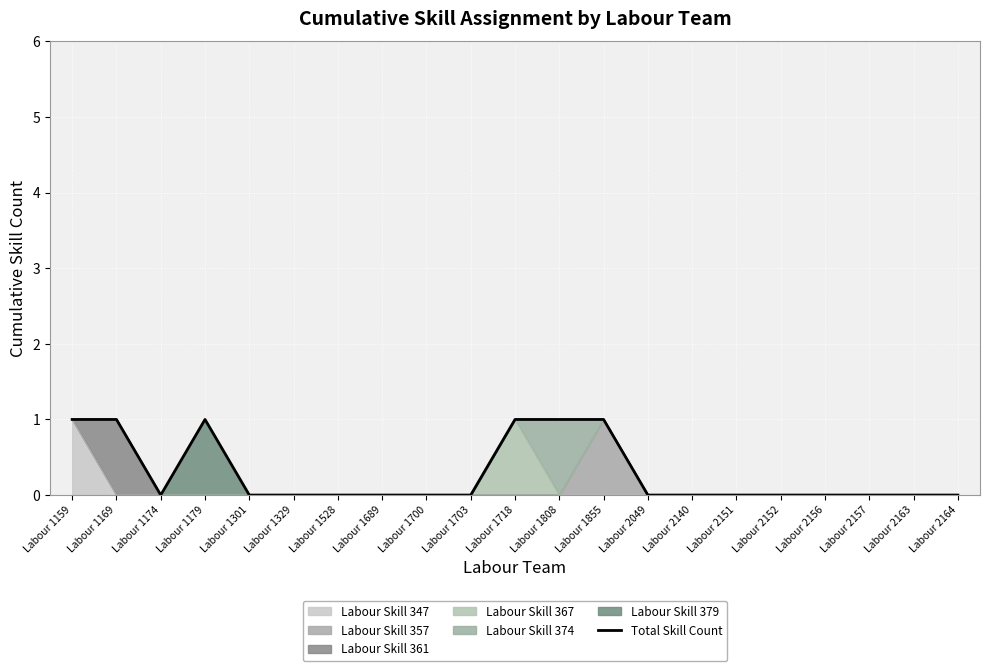

Rank the categories by value from lowest to highest.

Labour 1174, Labour 1301, Labour 1329, Labour 1528, Labour 1689, Labour 1700, Labour 1703, Labour 2049, Labour 2140, Labour 2151, Labour 2152, Labour 2156, Labour 2157, Labour 2163, Labour 2164, Labour 1159, Labour 1169, Labour 1179, Labour 1718, Labour 1808, Labour 1855